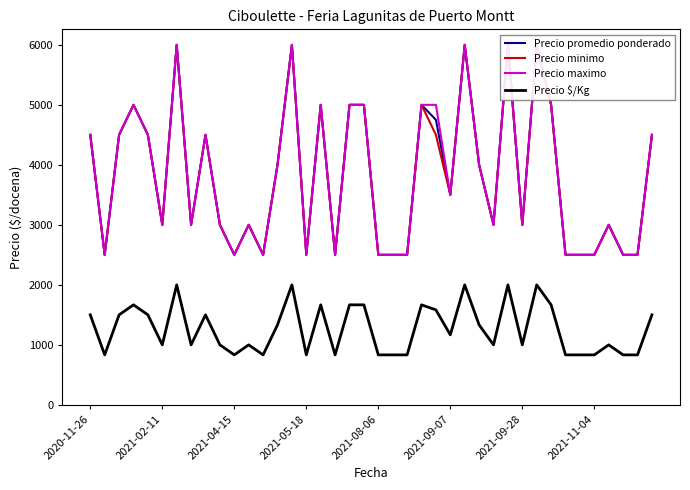

What is the lowest value of the Precio $/Kg series?

833